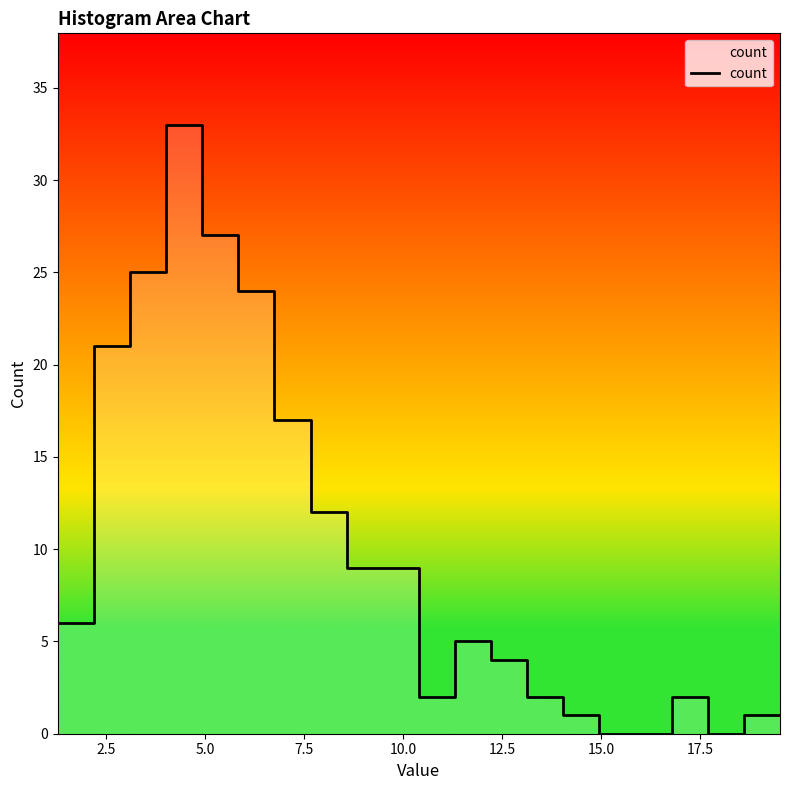

What is the difference between the maximum and minimum values?

33